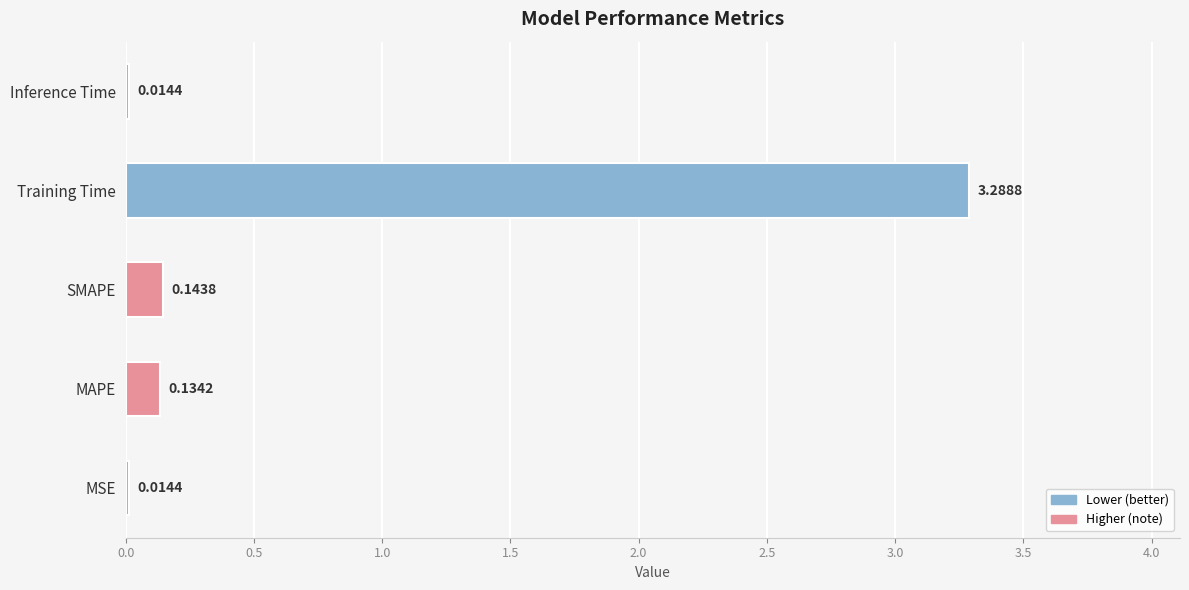

Count the number of data series in this chart.

1